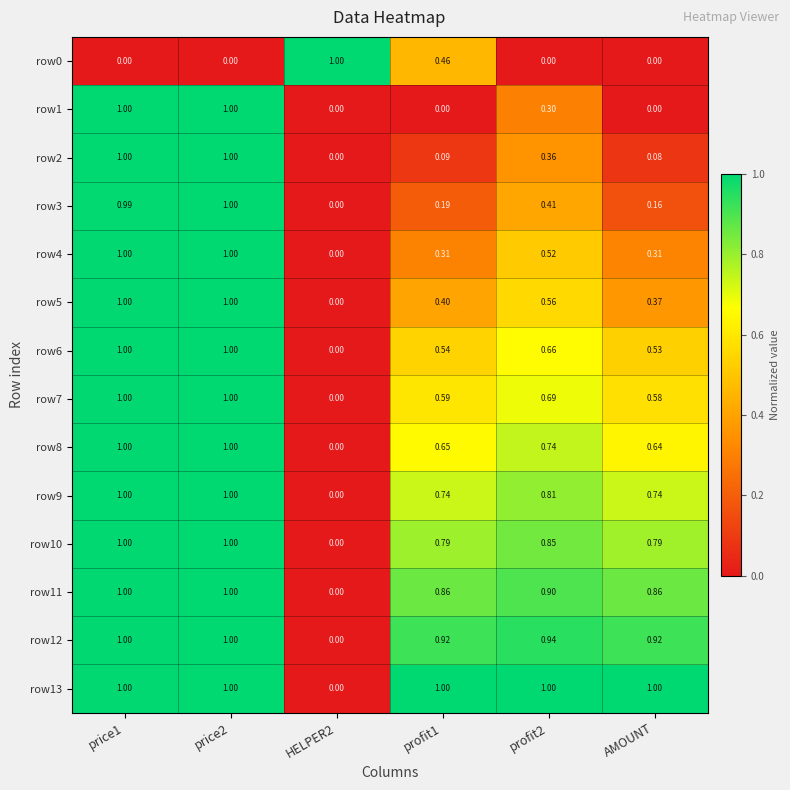

Between price2 and AMOUNT, which series saw the biggest shift?

row1